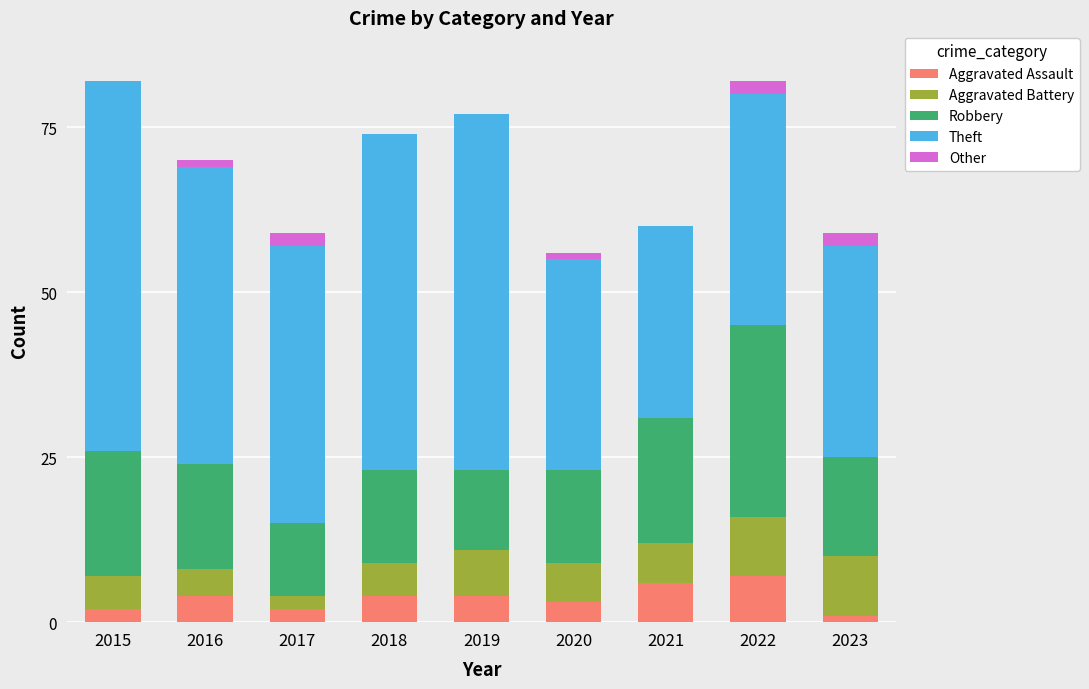

What is the sum of all Aggravated Assault values?

33